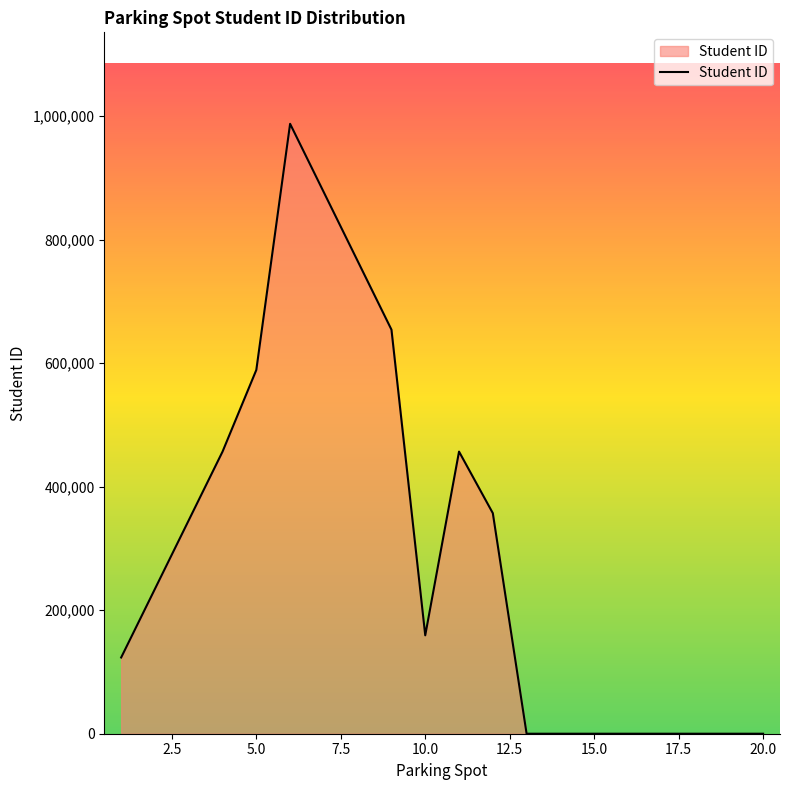

What is the maximum value shown in the chart?

987654